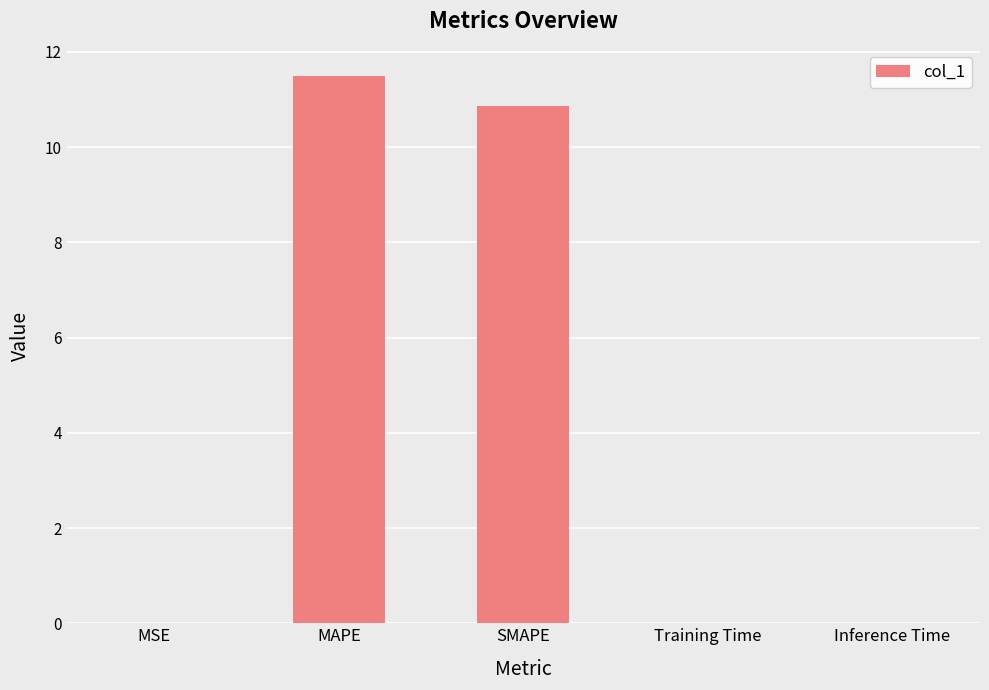

What is the maximum value shown in the chart?

11.5